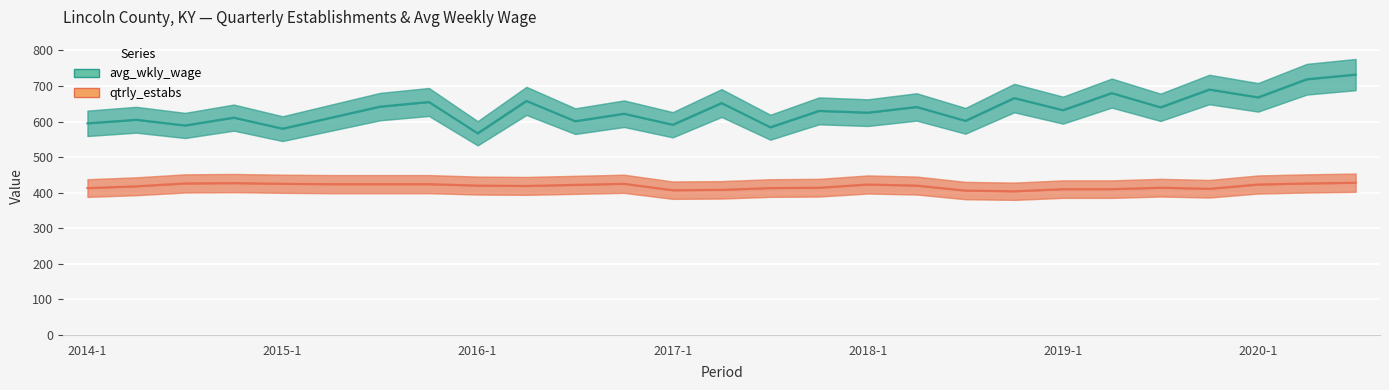

List the series in order of their peak value, lowest first.

qtrly_estabs, avg_wkly_wage